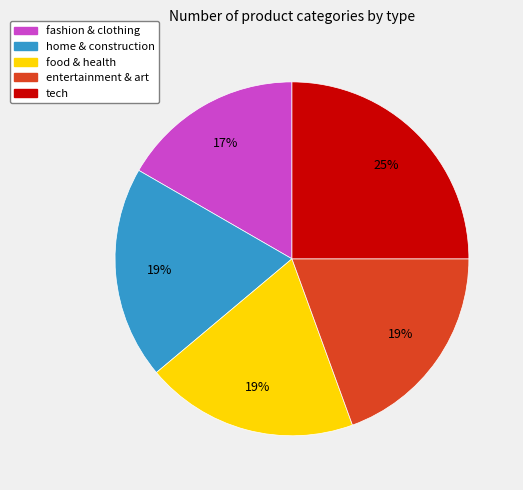

To the nearest percent, what is the average slice percentage?

20%